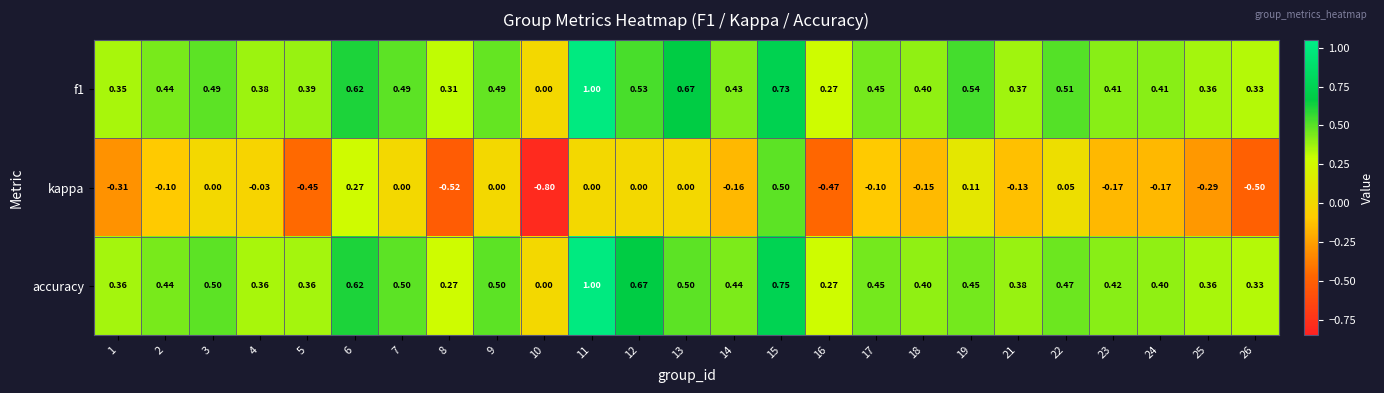

Is the value of kappa at 25 greater than the value of accuracy at 17?

No